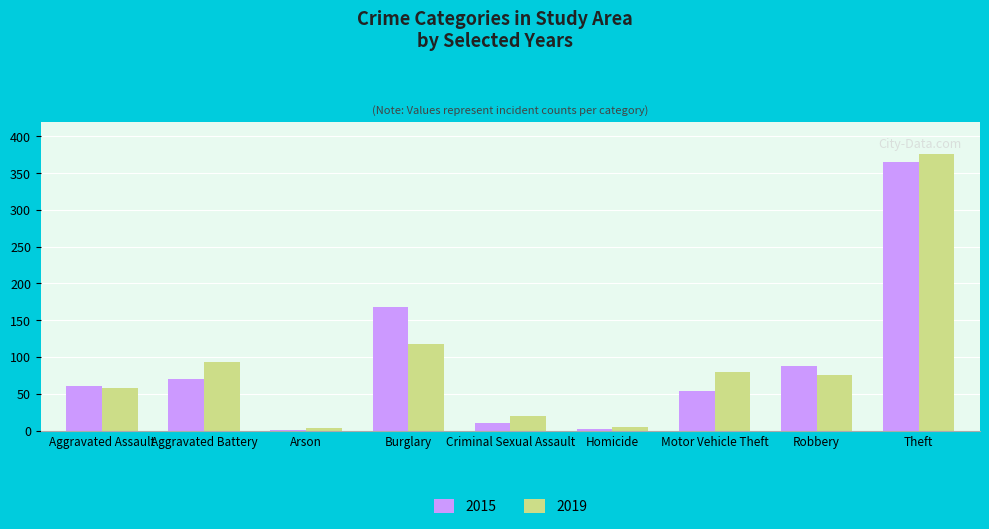

Which category has the highest value across all series?

Theft